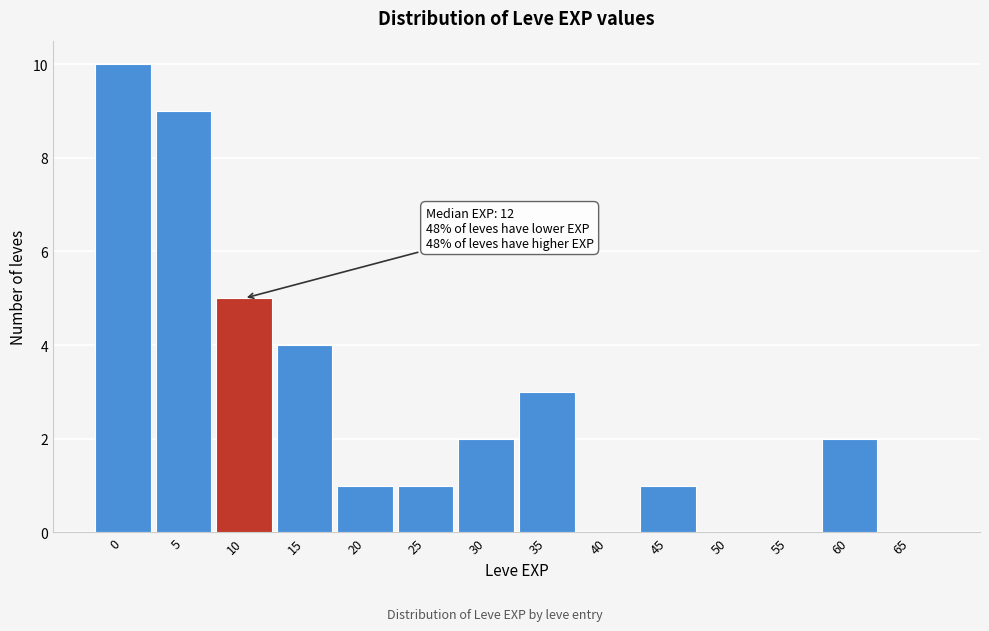

Reading left to right, list all the values displayed in this chart.

0=10	5=9	10=5	15=4	20=1	25=1	30=2	35=3	40=0	45=1	50=0	55=0	60=2	65=0